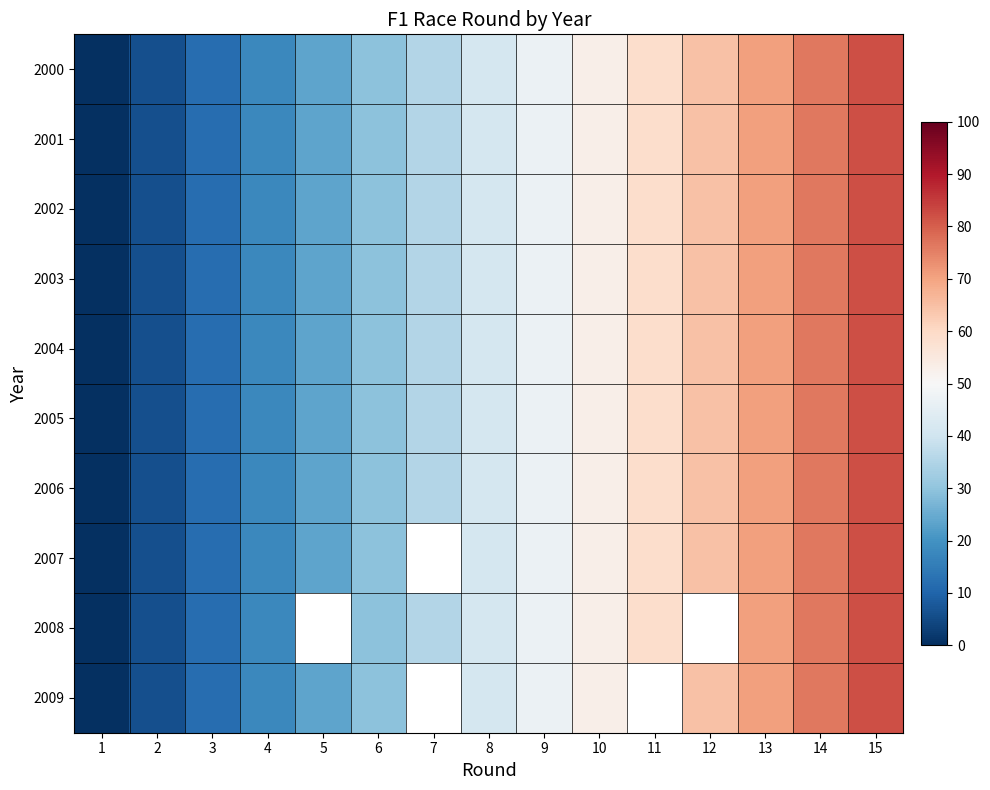

Which label corresponds to the largest value in the chart?

15